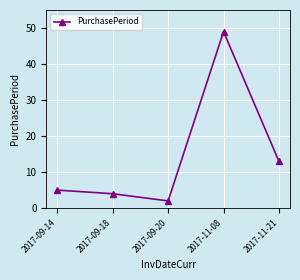

Which has a higher value, 2017-09-20 or 2017-09-18?

2017-09-18